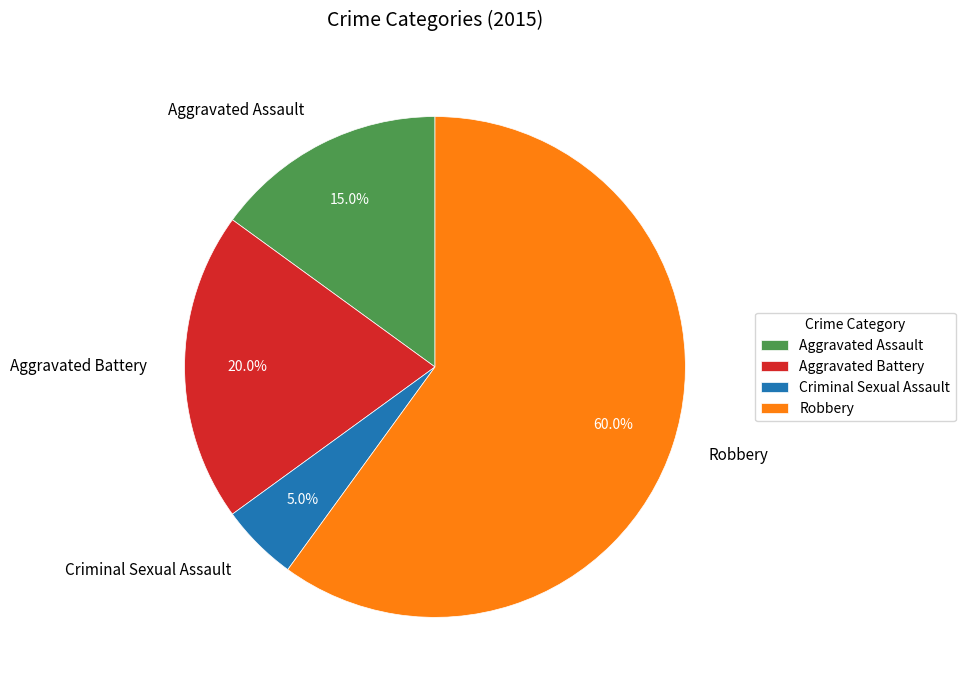

How many segments does this pie chart have?

4